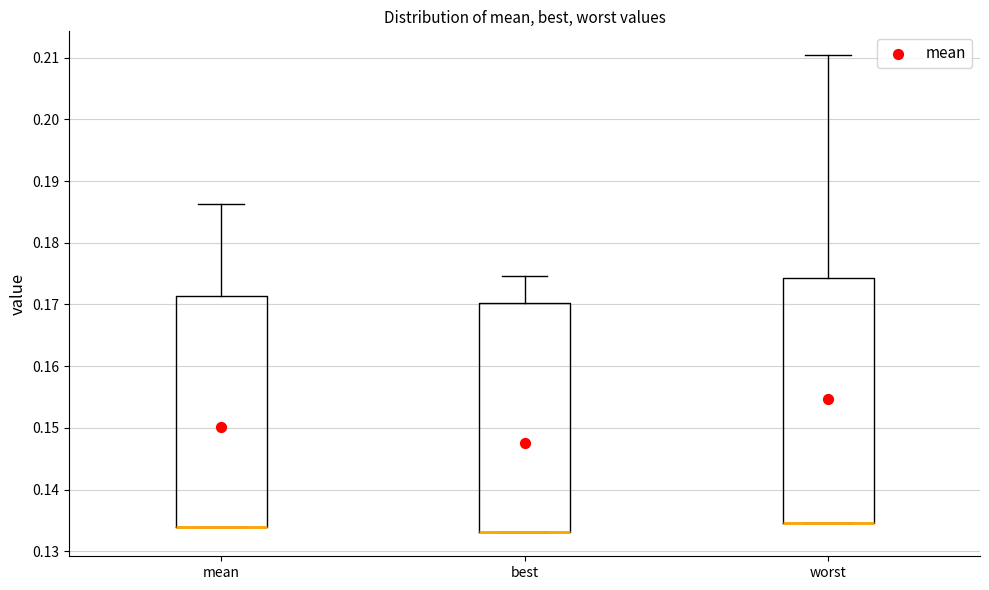

Reading left to right, read every box against the y-axis: the position of its median line, the range the box covers, and the ends of its whiskers. The values are not printed on the chart, so give them approximately, as read against the axis.

mean: median 0.134 (drawn on the box's lower edge), box 0.134 to 0.171, whiskers 0.134 to 0.186
best: median 0.133 (drawn on the box's lower edge), box 0.133 to 0.170, whiskers 0.133 to 0.175
worst: median 0.135 (drawn on the box's lower edge), box 0.135 to 0.174, whiskers 0.135 to 0.210